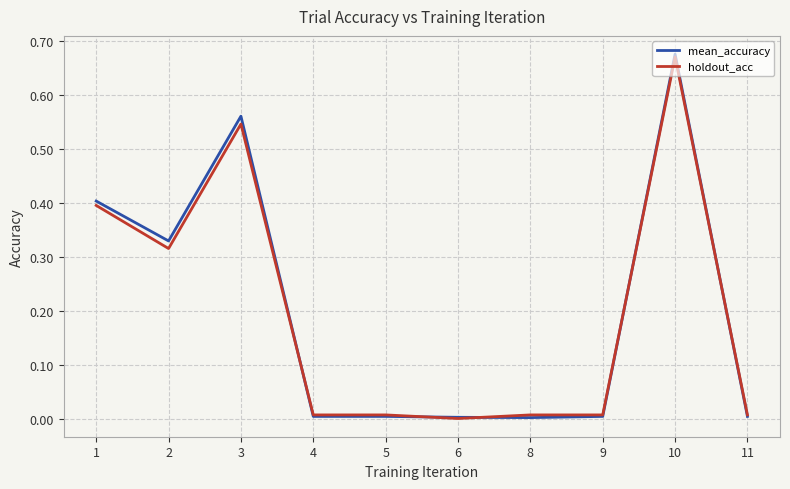

At which category is the sum across all series the highest?

10